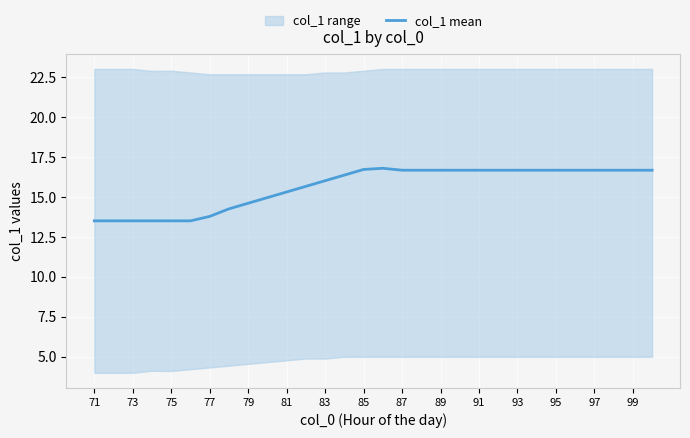

Is this an area chart (filled region under the line)?

No